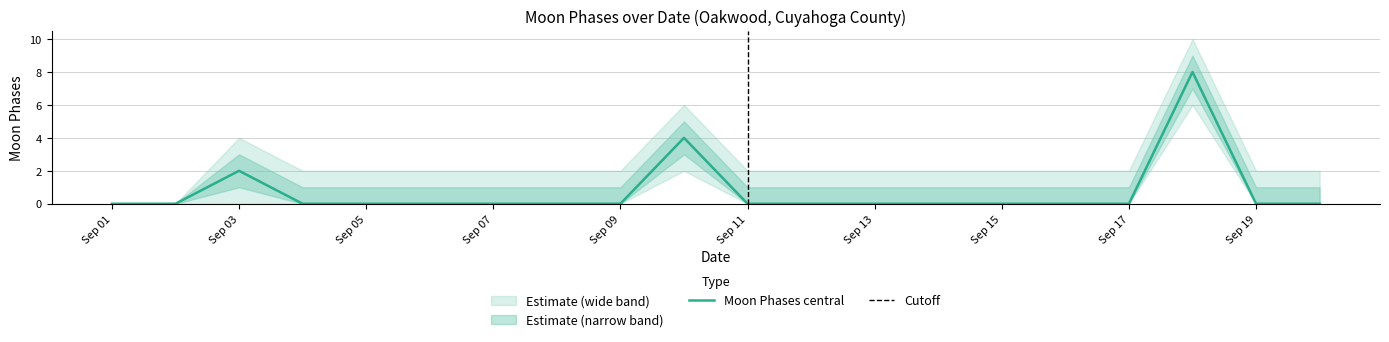

What is the approximate value of Moon Phases upper2 at 8?

2